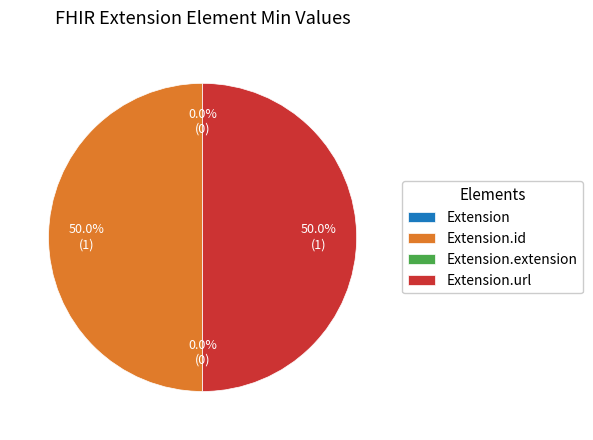

How many segments does this pie chart have?

4